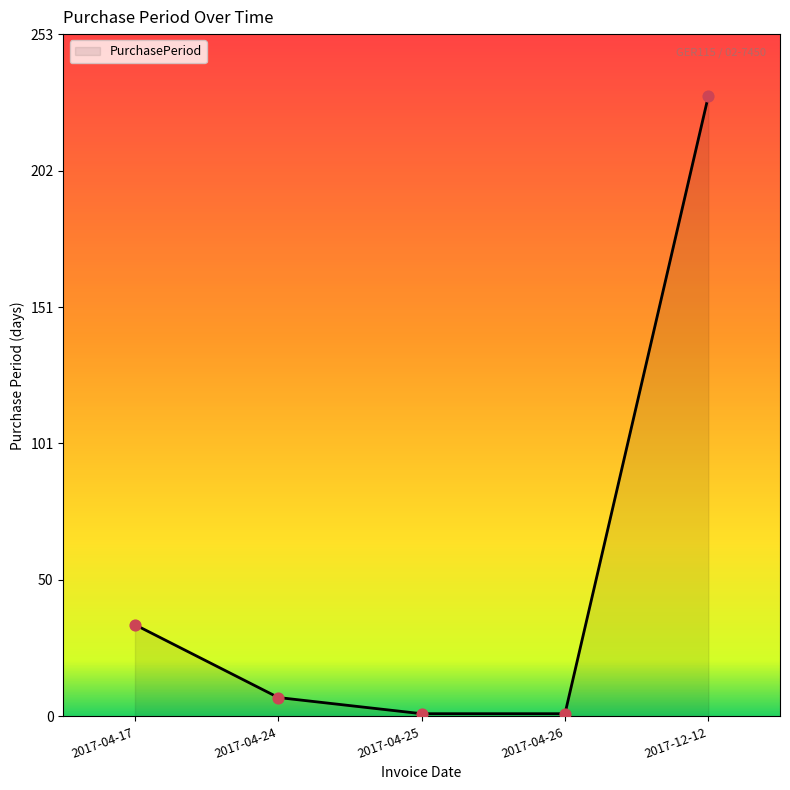

Which has a higher value, 2017-12-12 or 2017-04-24?

2017-12-12